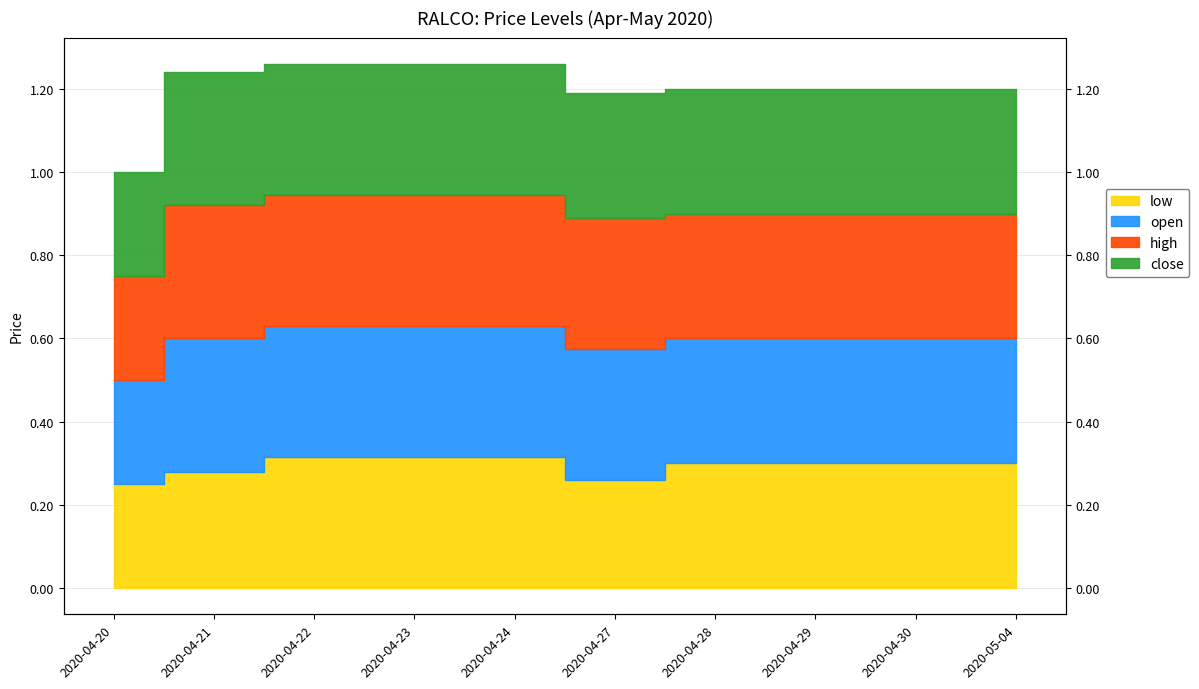

Between 2020-04-23 and 2020-04-30, which is larger?

2020-04-23